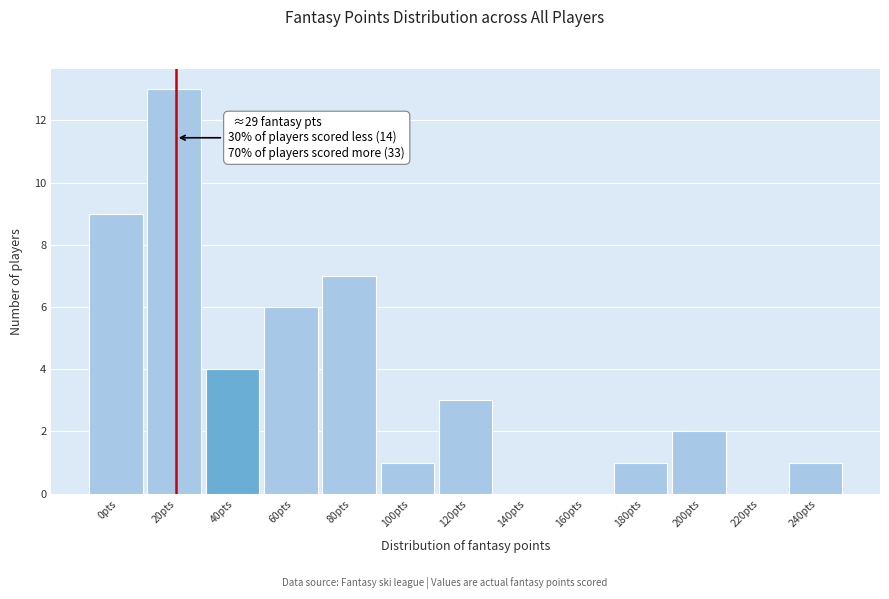

Reading right to left, extract all data points from this chart.

240pts=1	220pts=0	200pts=2	180pts=1	160pts=0	140pts=0	120pts=3	100pts=1	80pts=7	60pts=6	40pts=4	20pts=13	0pts=9